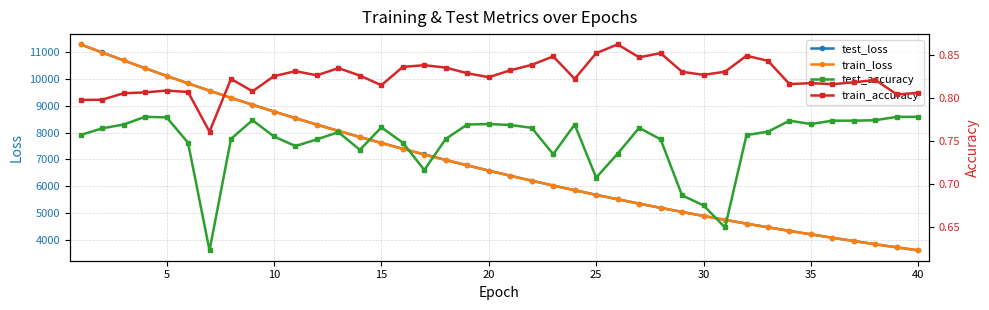

At how many categories does at least one series exceed 11254?

1